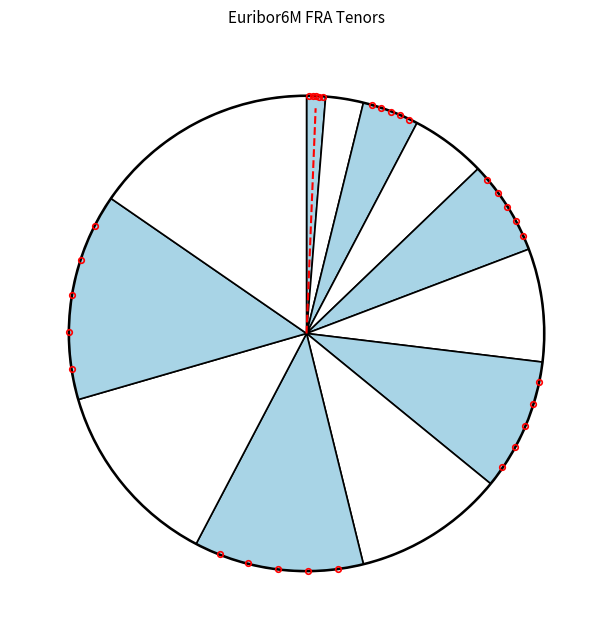

How many slices are in this pie chart?

12